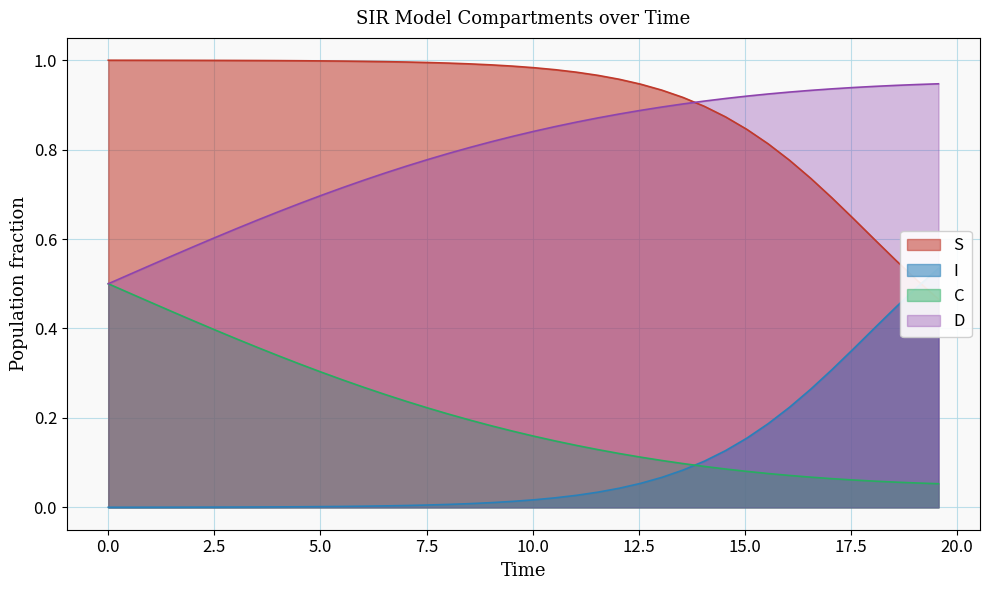

Does the chart have visible grid lines?

Yes